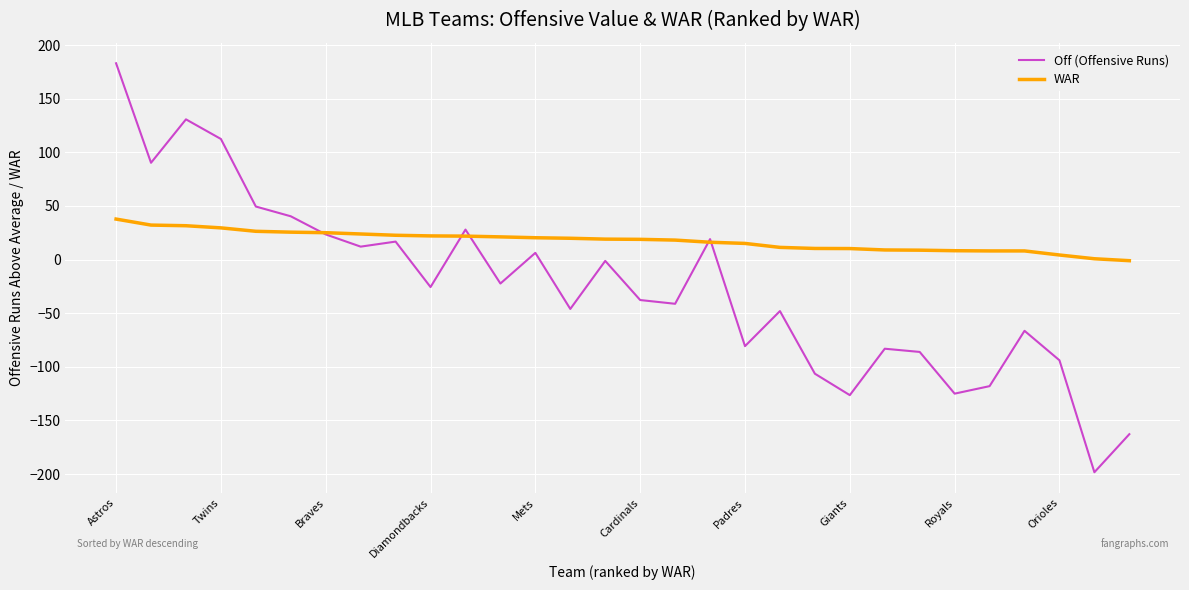

What is the greatest value displayed?

183.1